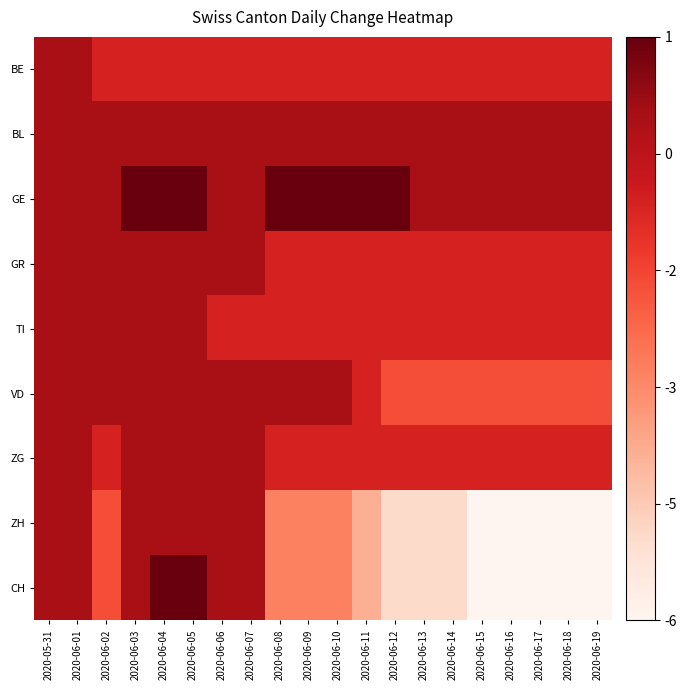

Reading left to right, list all the values displayed in this chart.

BE: 2020-05-31=6	2020-06-01=6	2020-06-02=5	2020-06-03=5	2020-06-04=5	2020-06-05=5	2020-06-06=5	2020-06-07=5	2020-06-08=5	2020-06-09=5	2020-06-10=5	2020-06-11=5	2020-06-12=5	2020-06-13=5	2020-06-14=5	2020-06-15=5	2020-06-16=5	2020-06-17=5	2020-06-18=5	2020-06-19=5
BL: 2020-05-31=6	2020-06-01=6	2020-06-02=6	2020-06-03=6	2020-06-04=6	2020-06-05=6	2020-06-06=6	2020-06-07=6	2020-06-08=6	2020-06-09=6	2020-06-10=6	2020-06-11=6	2020-06-12=6	2020-06-13=6	2020-06-14=6	2020-06-15=6	2020-06-16=6	2020-06-17=6	2020-06-18=6	2020-06-19=6
GE: 2020-05-31=6	2020-06-01=6	2020-06-02=6	2020-06-03=7	2020-06-04=7	2020-06-05=7	2020-06-06=6	2020-06-07=6	2020-06-08=7	2020-06-09=7	2020-06-10=7	2020-06-11=7	2020-06-12=7	2020-06-13=6	2020-06-14=6	2020-06-15=6	2020-06-16=6	2020-06-17=6	2020-06-18=6	2020-06-19=6
GR: 2020-05-31=6	2020-06-01=6	2020-06-02=6	2020-06-03=6	2020-06-04=6	2020-06-05=6	2020-06-06=6	2020-06-07=6	2020-06-08=5	2020-06-09=5	2020-06-10=5	2020-06-11=5	2020-06-12=5	2020-06-13=5	2020-06-14=5	2020-06-15=5	2020-06-16=5	2020-06-17=5	2020-06-18=5	2020-06-19=5
TI: 2020-05-31=6	2020-06-01=6	2020-06-02=6	2020-06-03=6	2020-06-04=6	2020-06-05=6	2020-06-06=5	2020-06-07=5	2020-06-08=5	2020-06-09=5	2020-06-10=5	2020-06-11=5	2020-06-12=5	2020-06-13=5	2020-06-14=5	2020-06-15=5	2020-06-16=5	2020-06-17=5	2020-06-18=5	2020-06-19=5
VD: 2020-05-31=6	2020-06-01=6	2020-06-02=6	2020-06-03=6	2020-06-04=6	2020-06-05=6	2020-06-06=6	2020-06-07=6	2020-06-08=6	2020-06-09=6	2020-06-10=6	2020-06-11=5	2020-06-12=4	2020-06-13=4	2020-06-14=4	2020-06-15=4	2020-06-16=4	2020-06-17=4	2020-06-18=4	2020-06-19=4
ZG: 2020-05-31=6	2020-06-01=6	2020-06-02=5	2020-06-03=6	2020-06-04=6	2020-06-05=6	2020-06-06=6	2020-06-07=6	2020-06-08=5	2020-06-09=5	2020-06-10=5	2020-06-11=5	2020-06-12=5	2020-06-13=5	2020-06-14=5	2020-06-15=5	2020-06-16=5	2020-06-17=5	2020-06-18=5	2020-06-19=5
ZH: 2020-05-31=6	2020-06-01=6	2020-06-02=4	2020-06-03=6	2020-06-04=6	2020-06-05=6	2020-06-06=6	2020-06-07=6	2020-06-08=3	2020-06-09=3	2020-06-10=3	2020-06-11=2	2020-06-12=1	2020-06-13=1	2020-06-14=1	2020-06-15=0	2020-06-16=0	2020-06-17=0	2020-06-18=0	2020-06-19=0
CH: 2020-05-31=6	2020-06-01=6	2020-06-02=4	2020-06-03=6	2020-06-04=7	2020-06-05=7	2020-06-06=6	2020-06-07=6	2020-06-08=3	2020-06-09=3	2020-06-10=3	2020-06-11=2	2020-06-12=1	2020-06-13=1	2020-06-14=1	2020-06-15=0	2020-06-16=0	2020-06-17=0	2020-06-18=0	2020-06-19=0